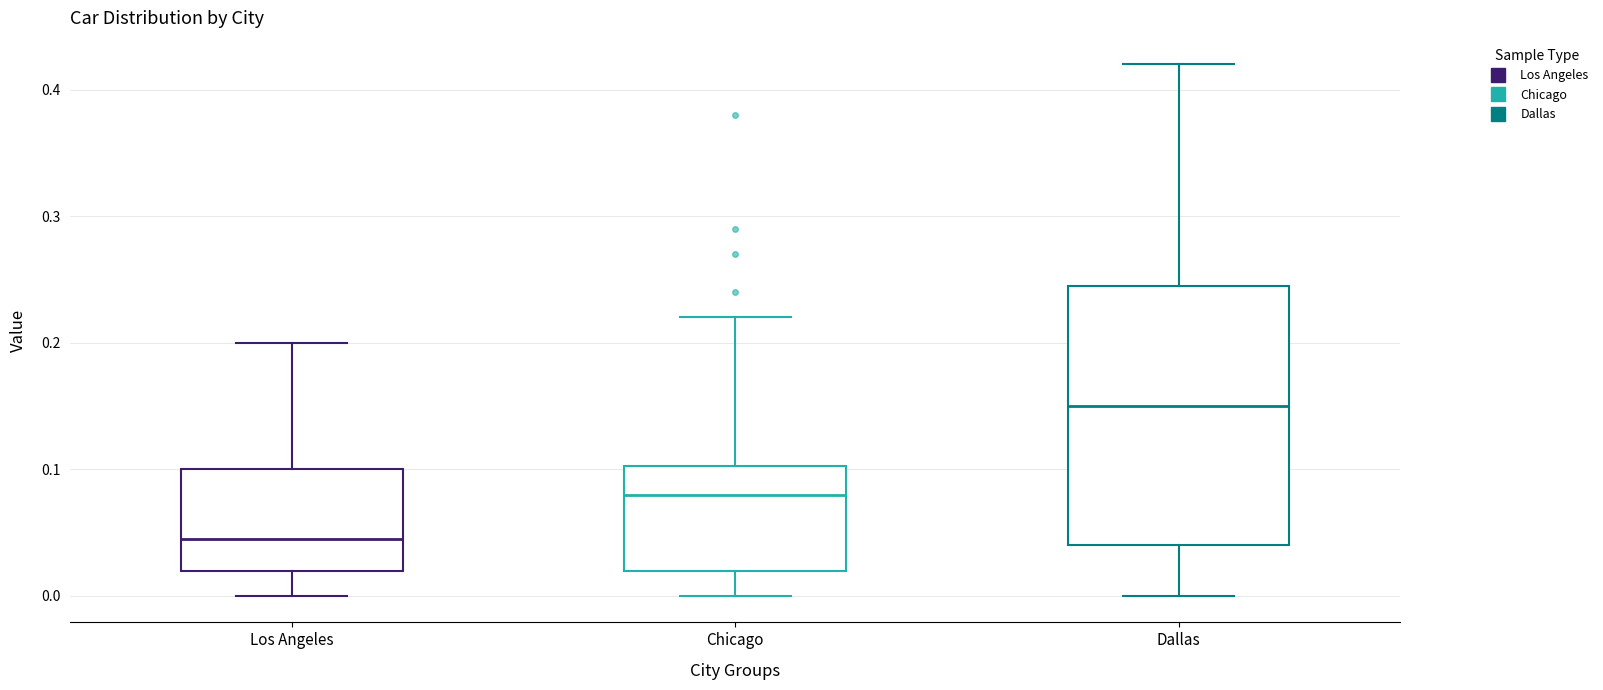

Which box is the tallest, from its lower edge to its upper edge?

Dallas